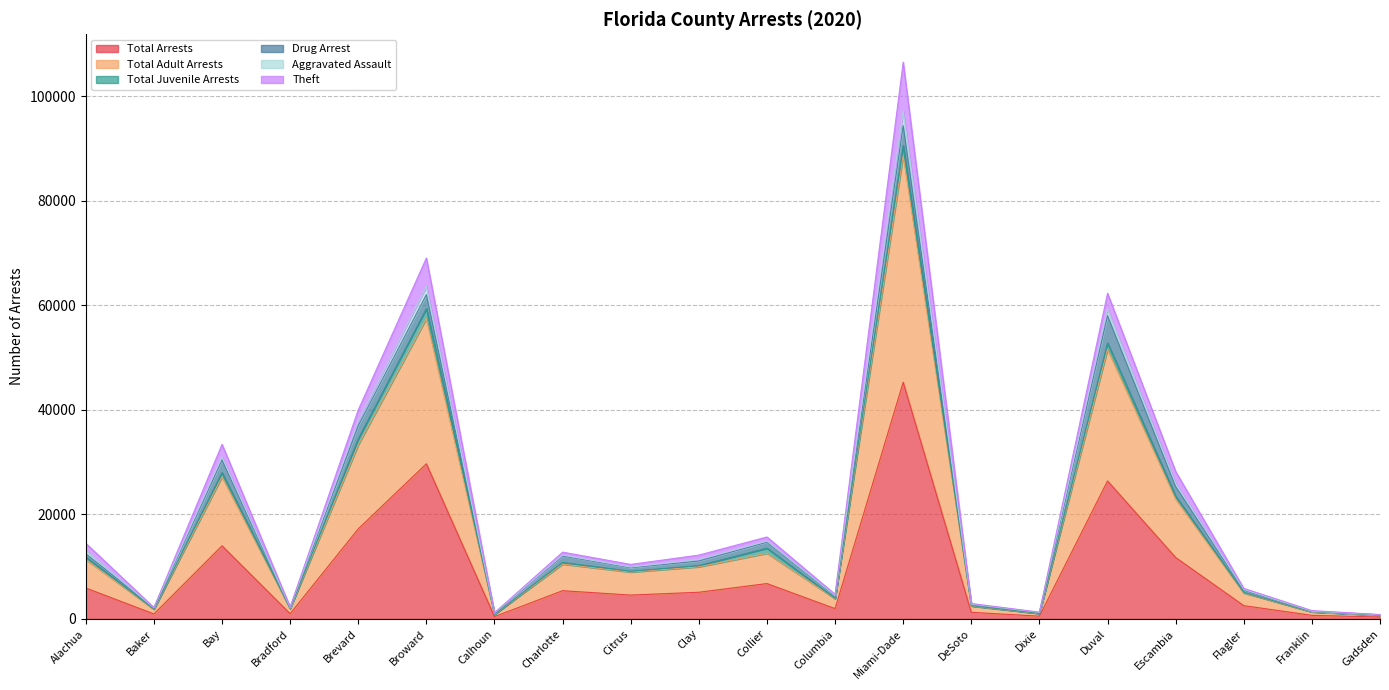

How many values in the Total Arrests series exceed 5104?

9